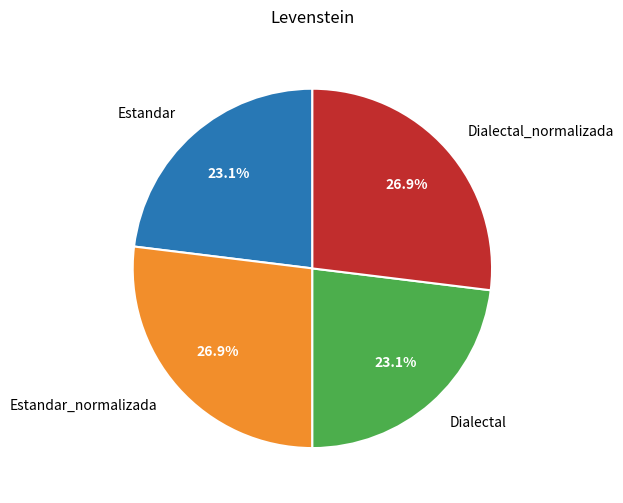

Approximately how many times larger is the value at Dialectal_normalizada compared to Dialectal?

1.2